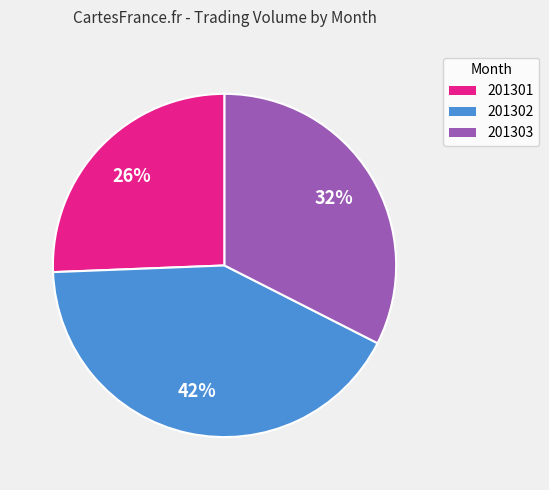

How many slices are in this pie chart?

3